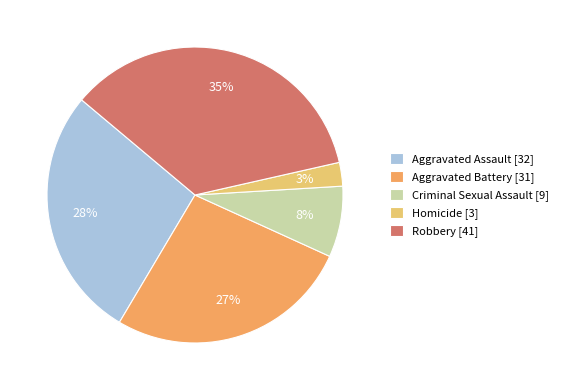

Count the number of slices in the pie.

5